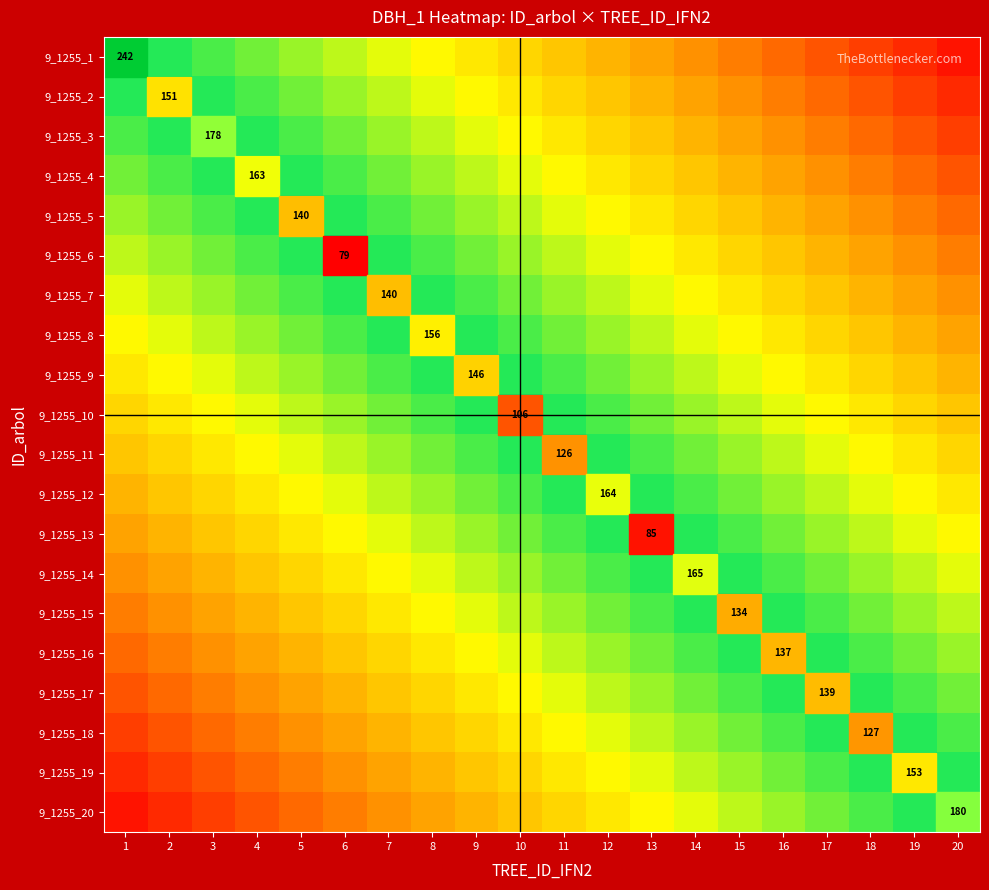

Is the value of 9_1255_15 at 13 greater than the value of 9_1255_17 at 6?

Yes